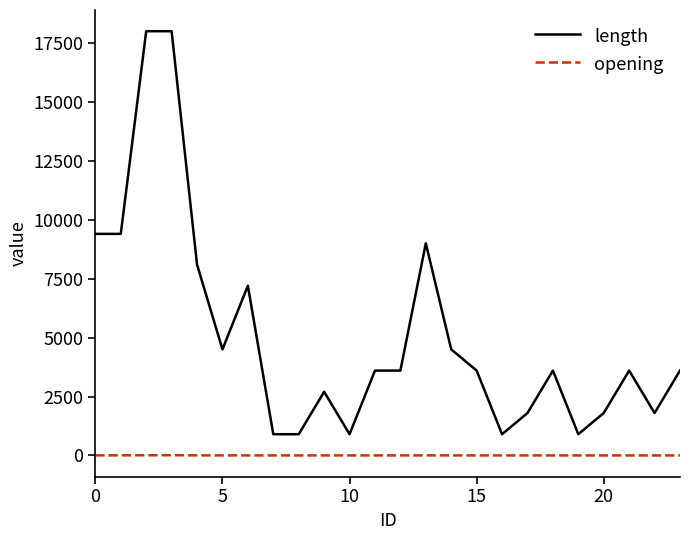

Which series has the largest range (max minus min)?

length